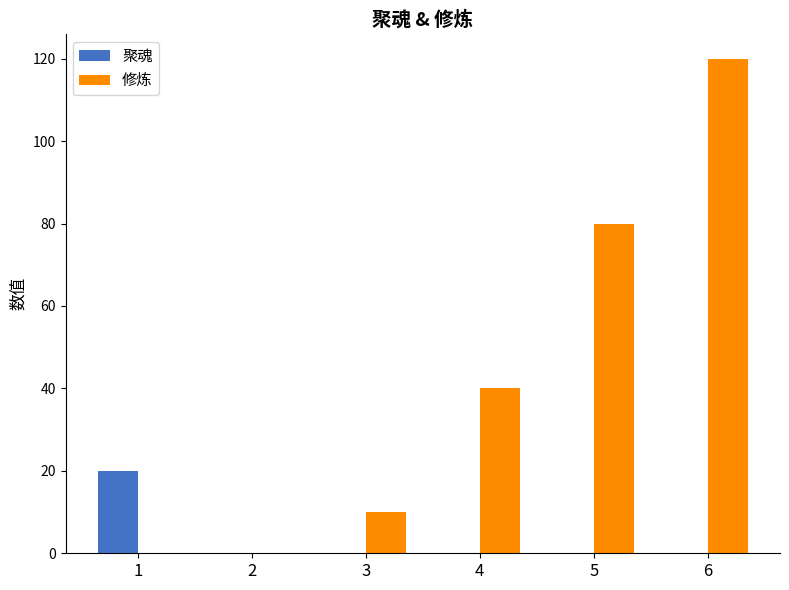

Is it true that 聚魂 equals 11 at 2?

False